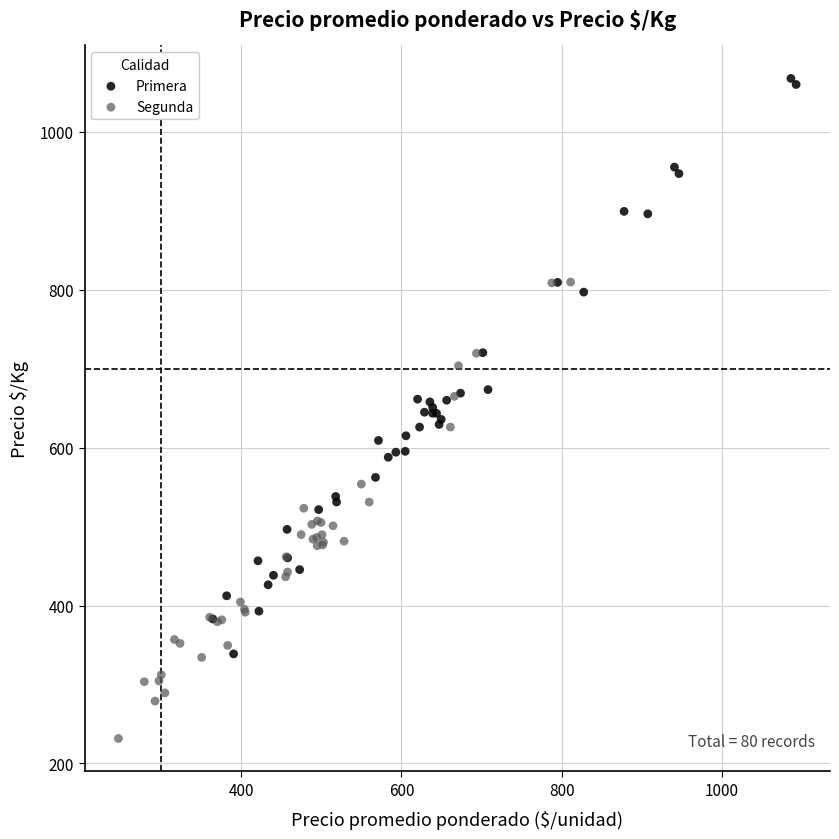

Which series has the largest Y range (max minus min)?

Primera